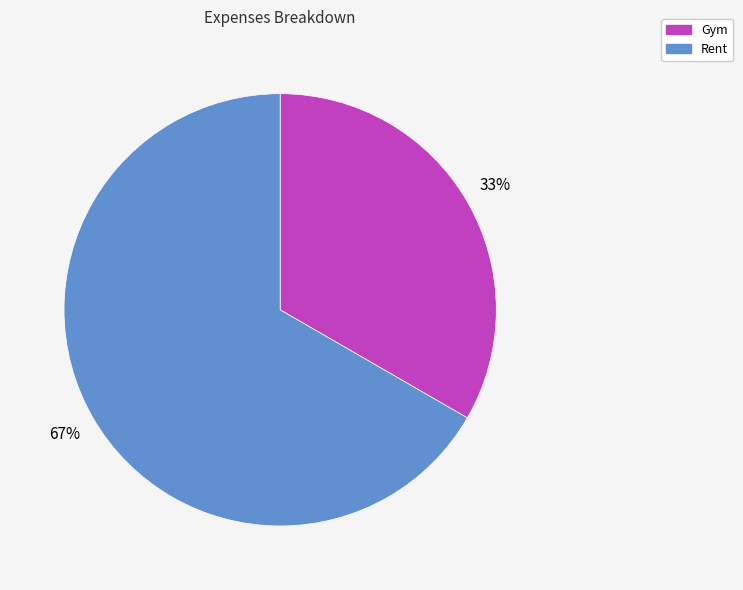

To the nearest percent, what portion does Rent represent?

67%